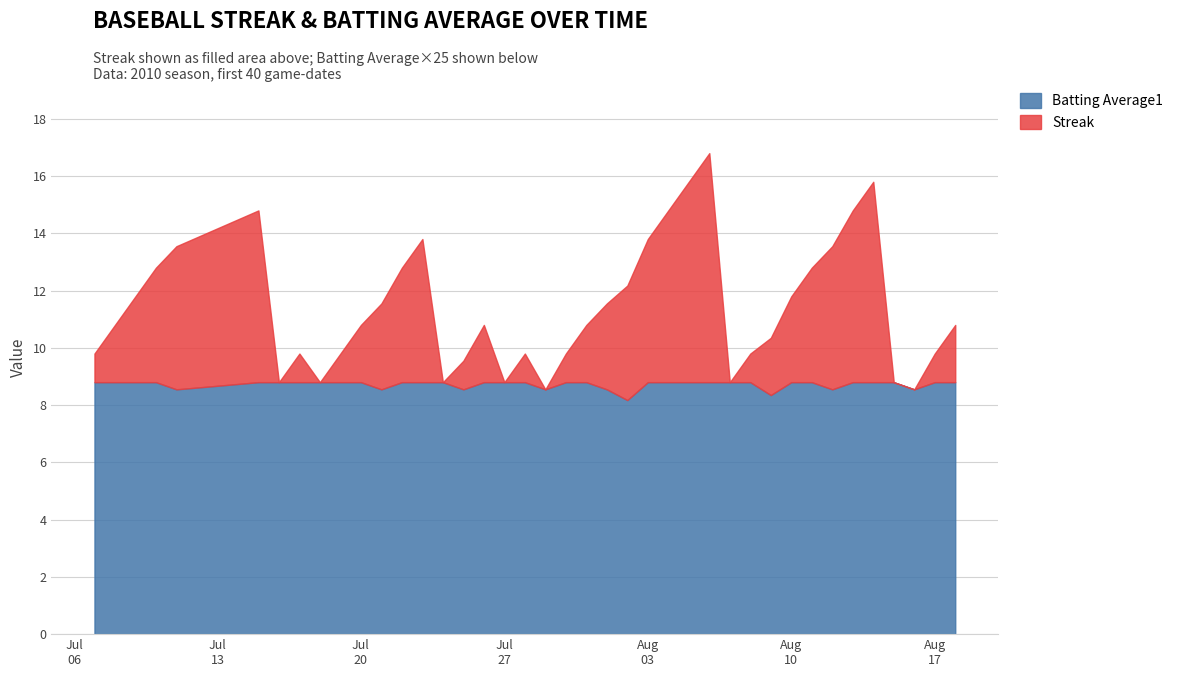

How many lines are shown in the chart?

2